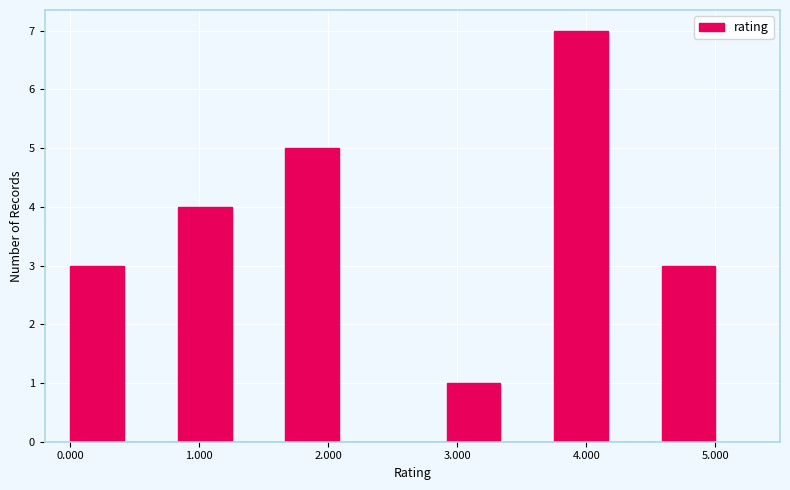

How tall is the bar that spans 0.0 to 0.4 on the x-axis? Neither the bar edges nor the heights are printed on the chart, so give them approximately, as read against the axes.

3